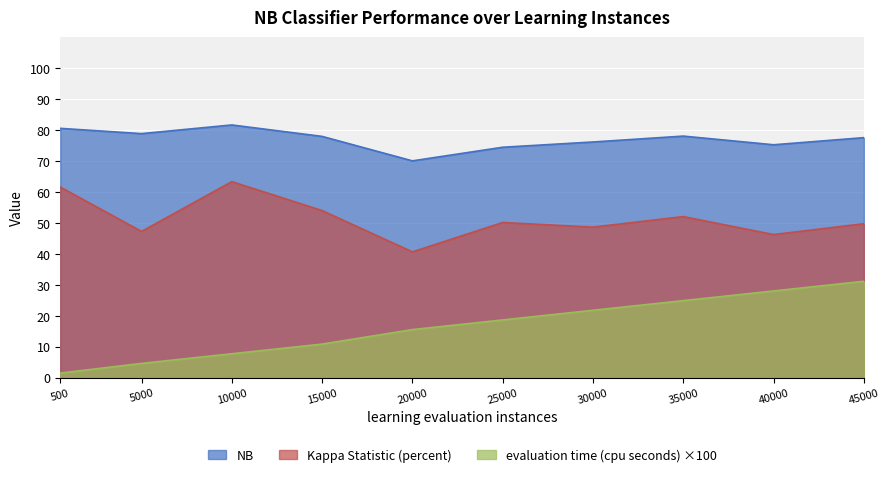

What is the difference between the second highest and minimum values in the Kappa Statistic (percent) series?

20.9